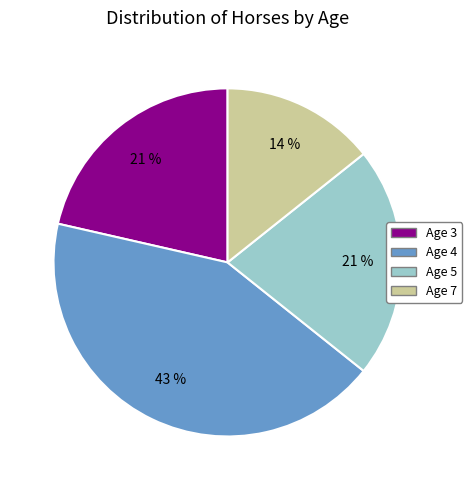

Is it true that Age 4 is 43% of the pie?

True